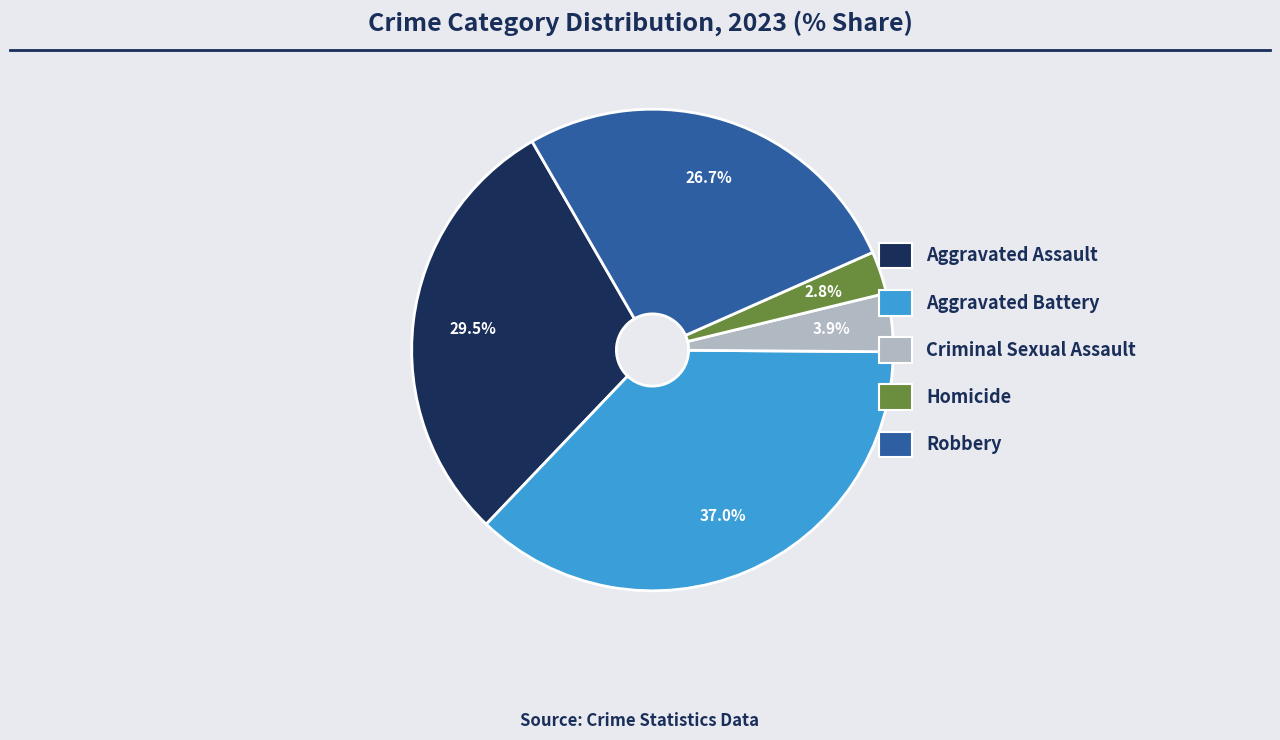

Between Criminal Sexual Assault and Homicide, which is larger?

Criminal Sexual Assault